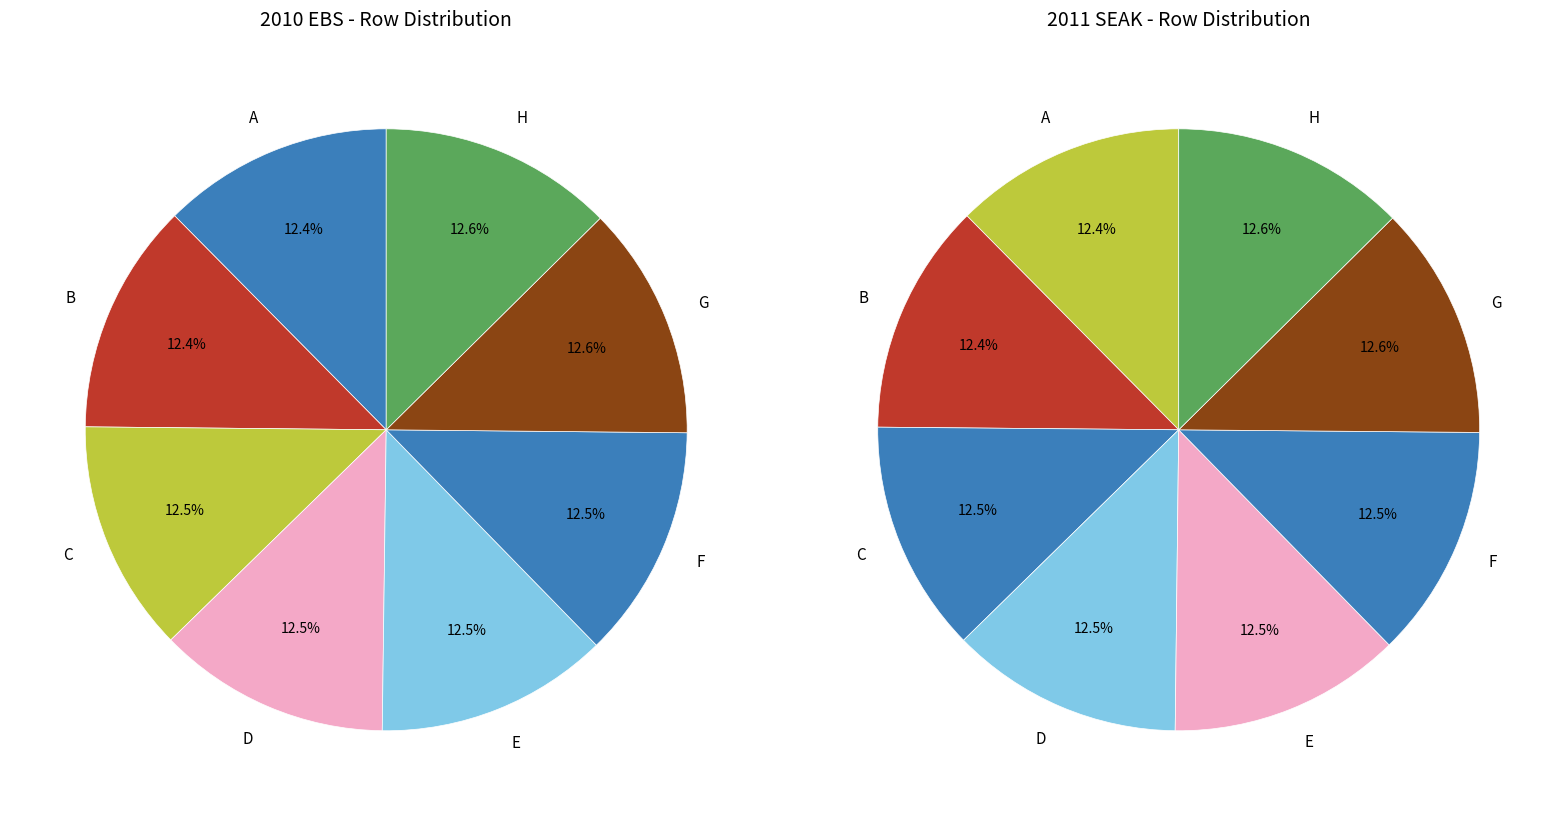

What percentage do G and D together represent?

25.1%